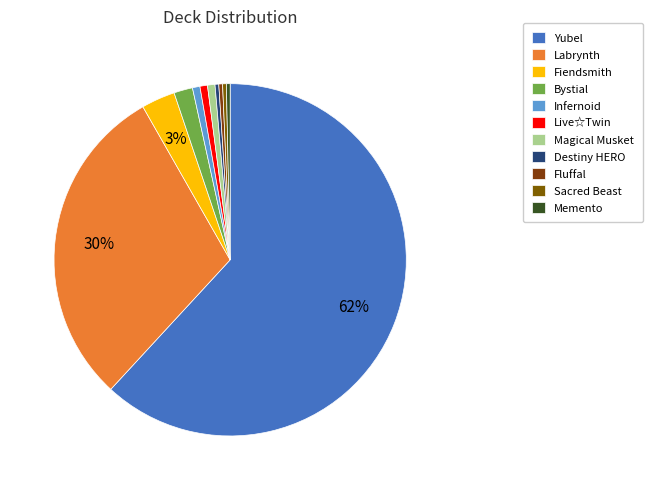

Combined, do Destiny HERO and Yubel account for over 50%?

Yes